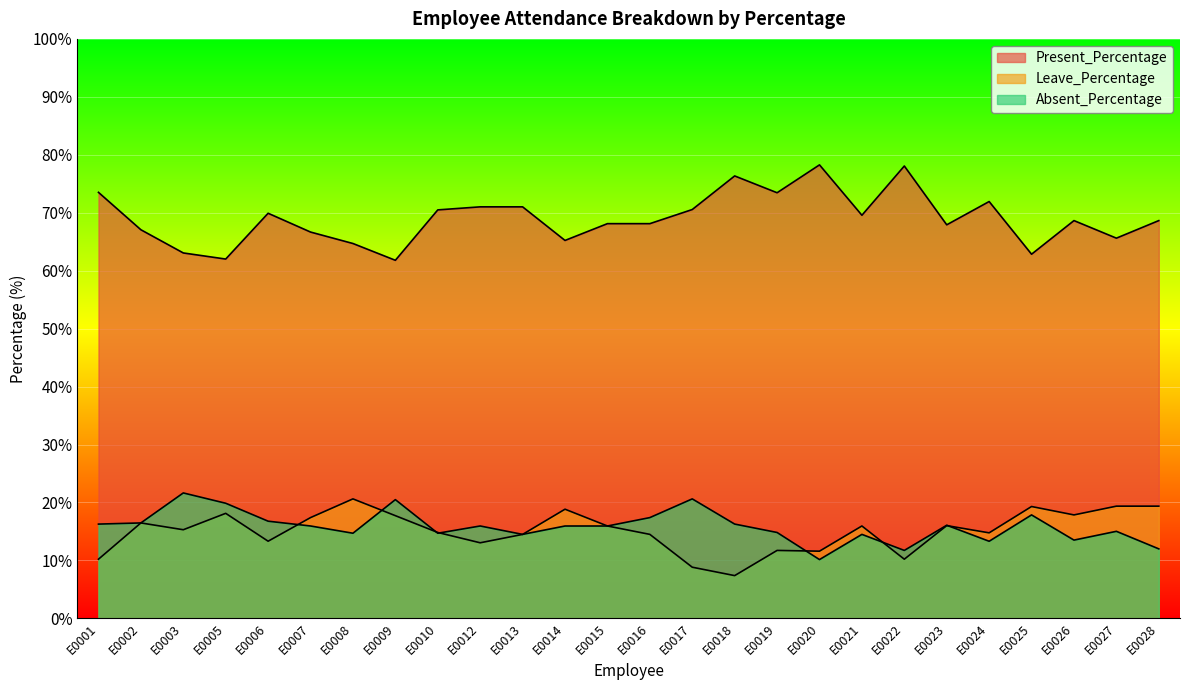

Which series has the largest range (max minus min)?

Present_Percentage